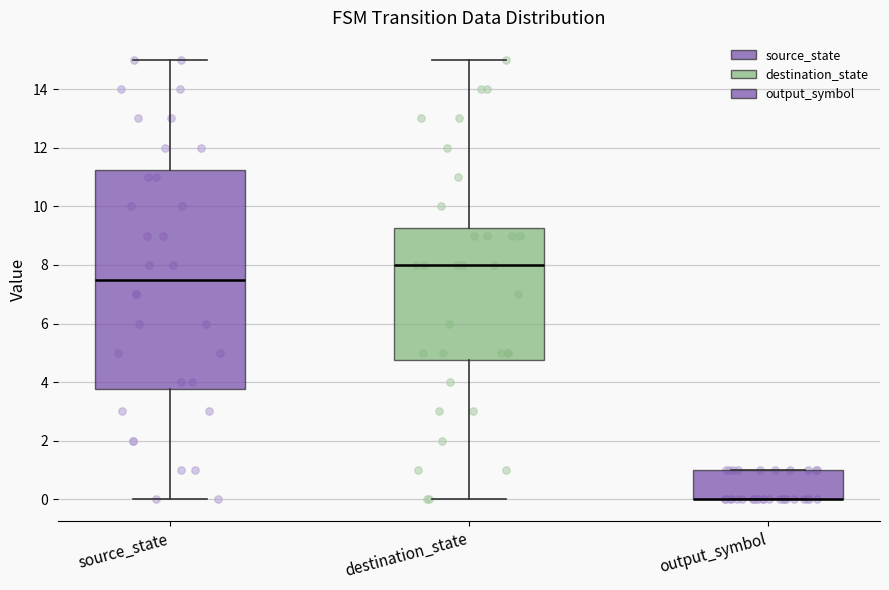

Reading left to right, read every box against the y-axis: the position of its median line, the range the box covers, and the ends of its whiskers. The values are not printed on the chart, so give them approximately, as read against the axis.

source_state: median 7.6, box 3.8 to 11.2, whiskers 0.0 to 15.0
destination_state: median 8.0, box 4.8 to 9.2, whiskers 0.0 to 15.0
output_symbol: median 0.0 (drawn on the box's lower edge), box 0.0 to 1.0, whiskers 0.0 to 1.0